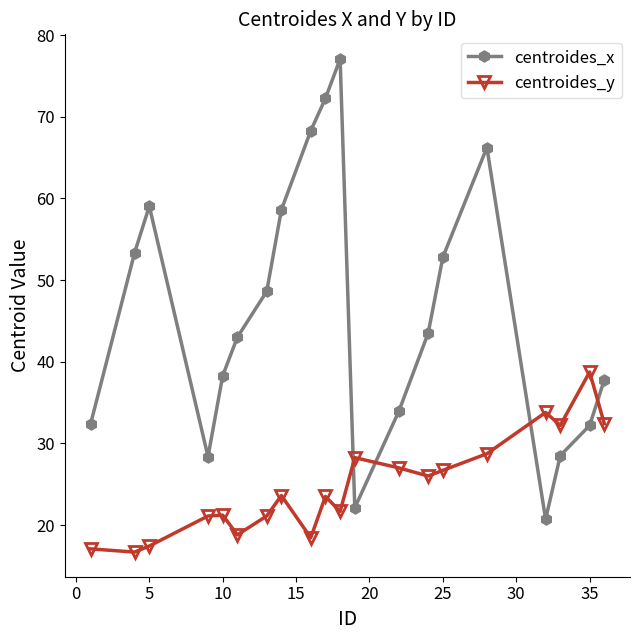

Does the chart display data point markers on the line(s)?

Yes